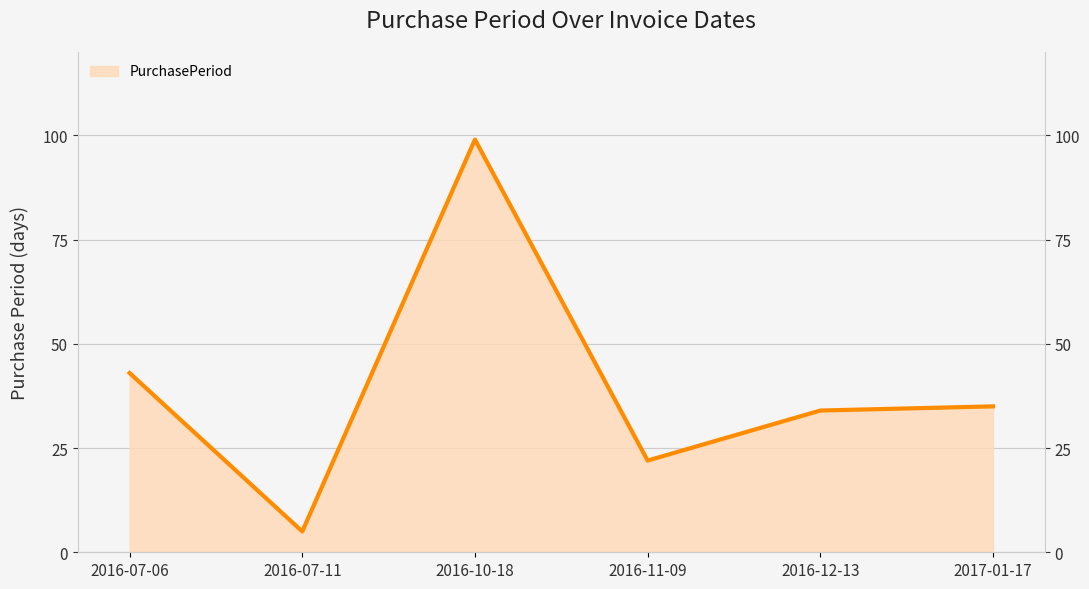

Between 2016-07-06 and 2016-11-09, which is larger?

2016-07-06